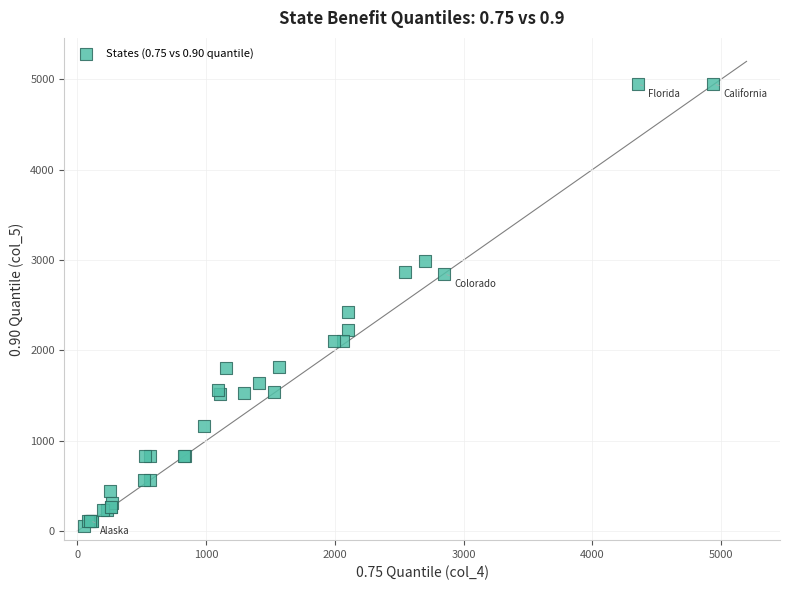

What Y value in the scatter plot is closest to 2504?

2426.0